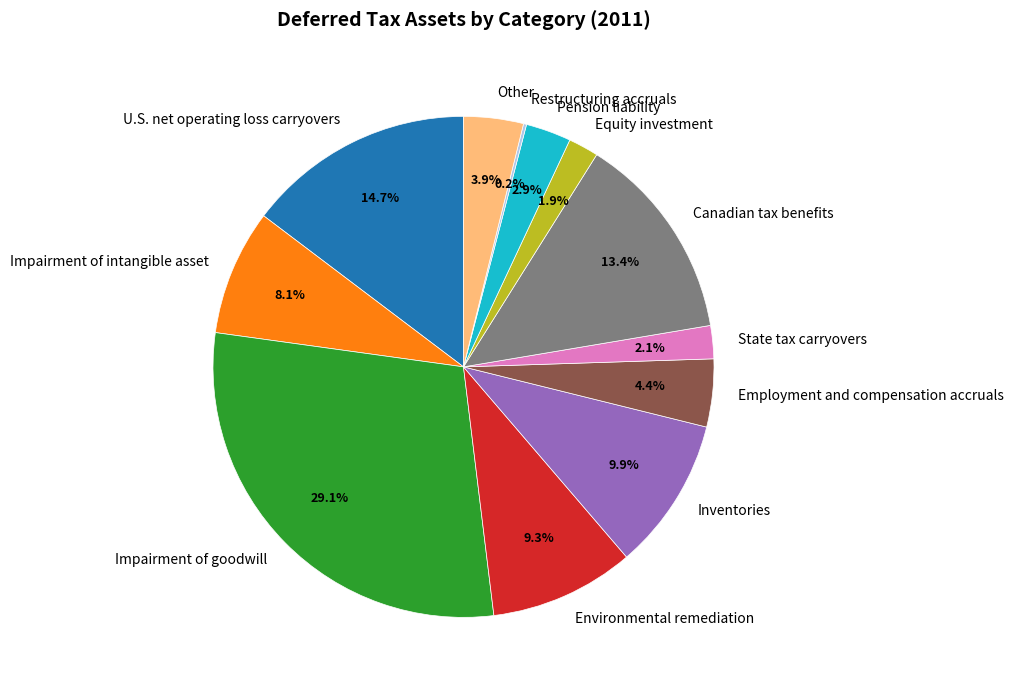

Which slice is the largest?

Impairment of goodwill